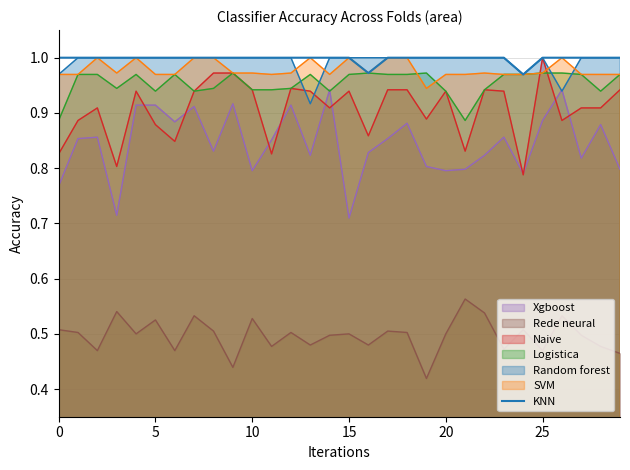

What is the maximum value shown in the chart?

1.0